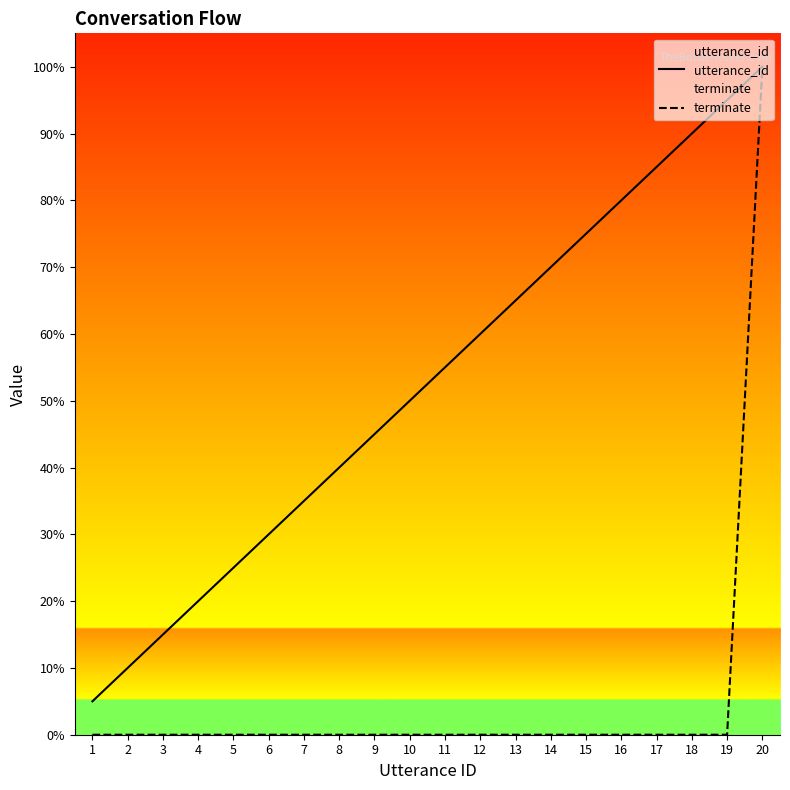

The value of utterance_id at 11 is 55.0. True or false?

True